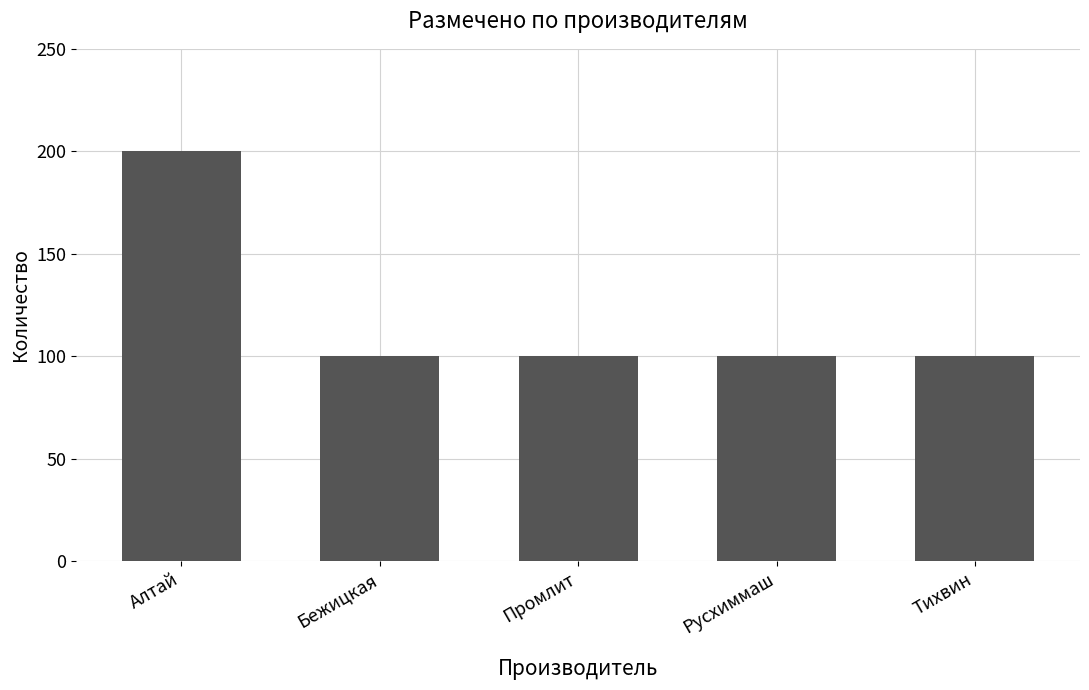

What position from the left is Промлит?

3